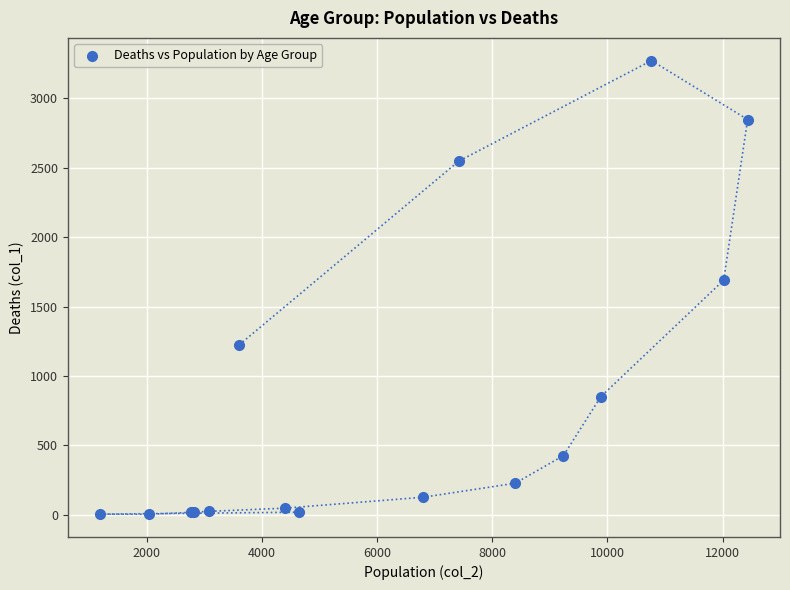

What Y value in the scatter plot is closest to 1638?

1690